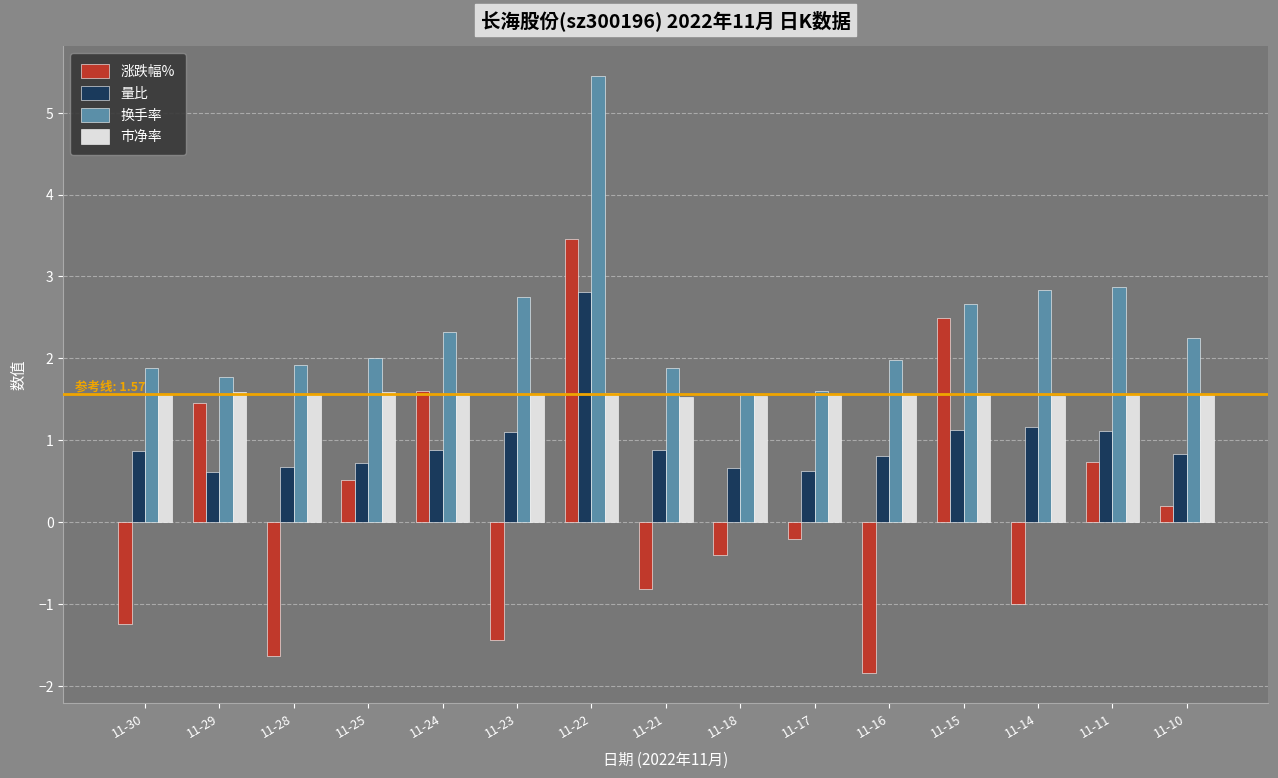

Read the 市净率 value at 11-28.

1.6